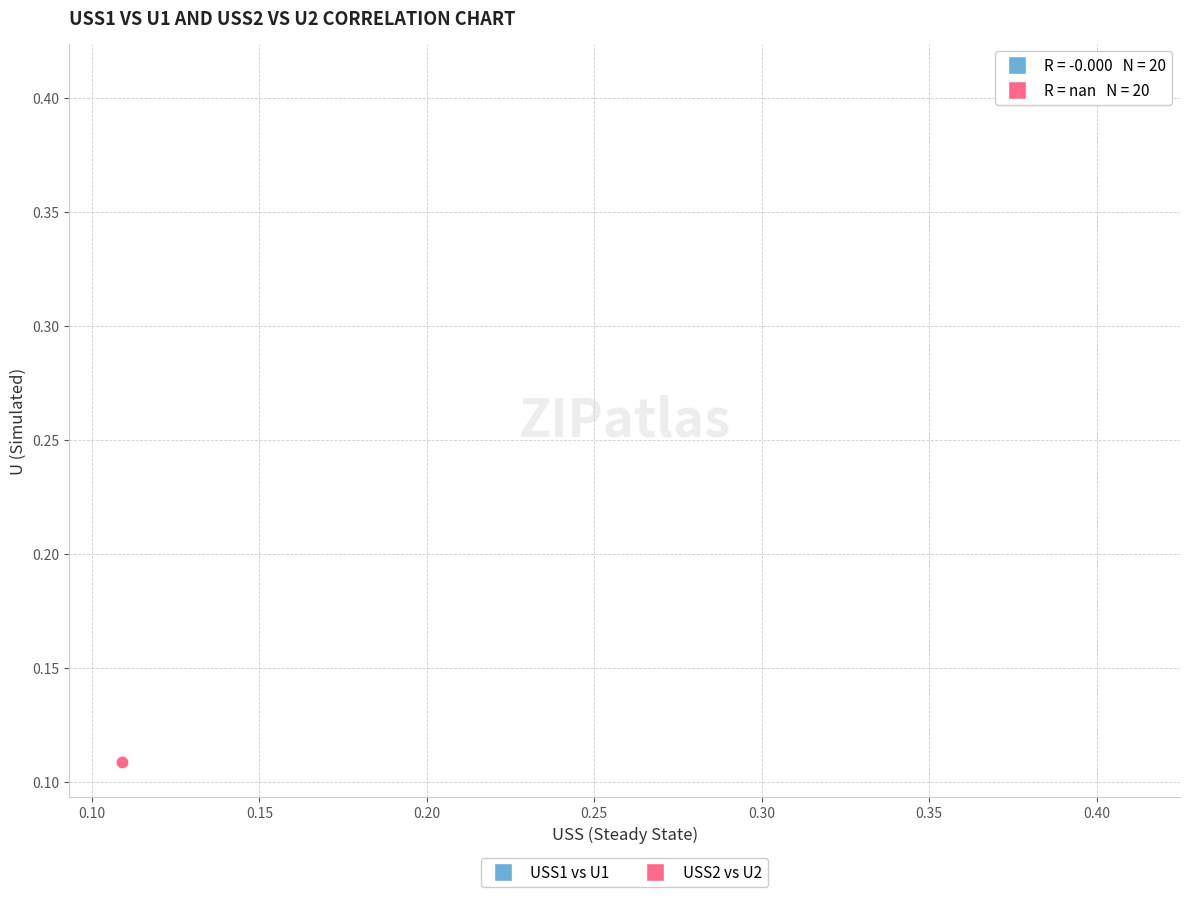

Which series reaches the maximum Y coordinate?

USS1 vs U1